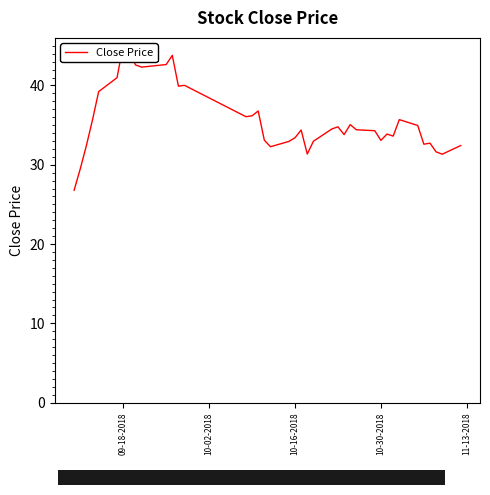

How many data points does each series have?

40